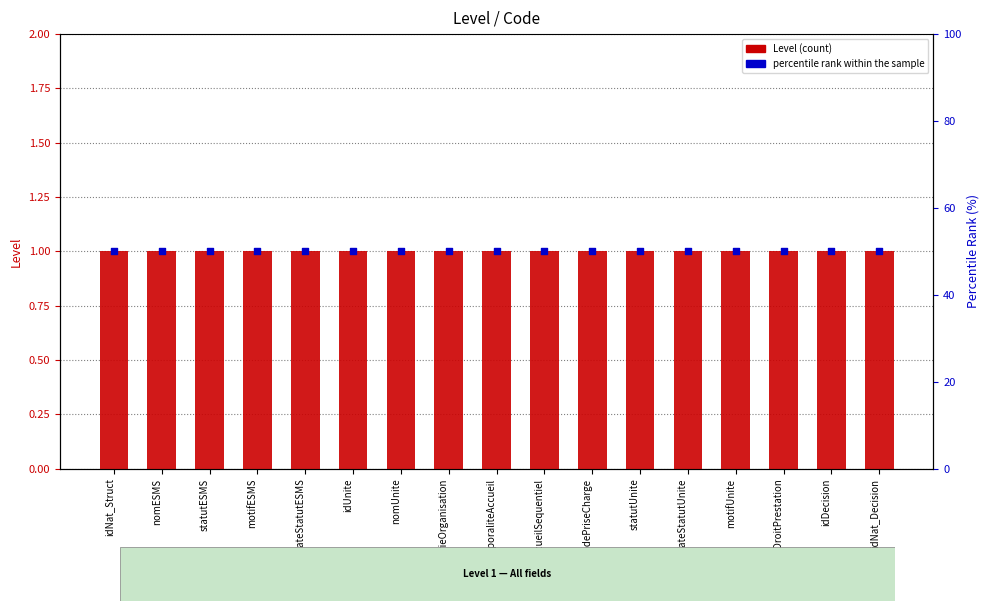

Which series contains the lowest Y value?

Level